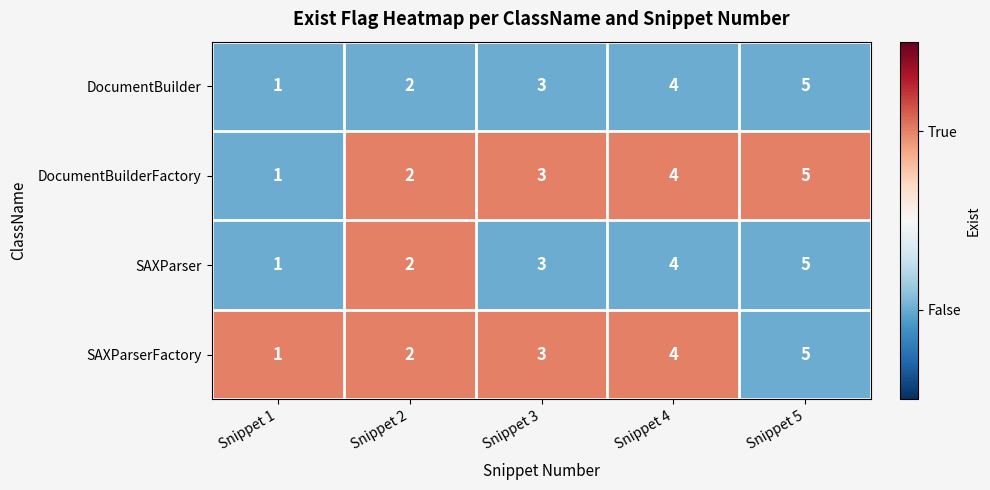

What is the sum of all DocumentBuilder values?

15